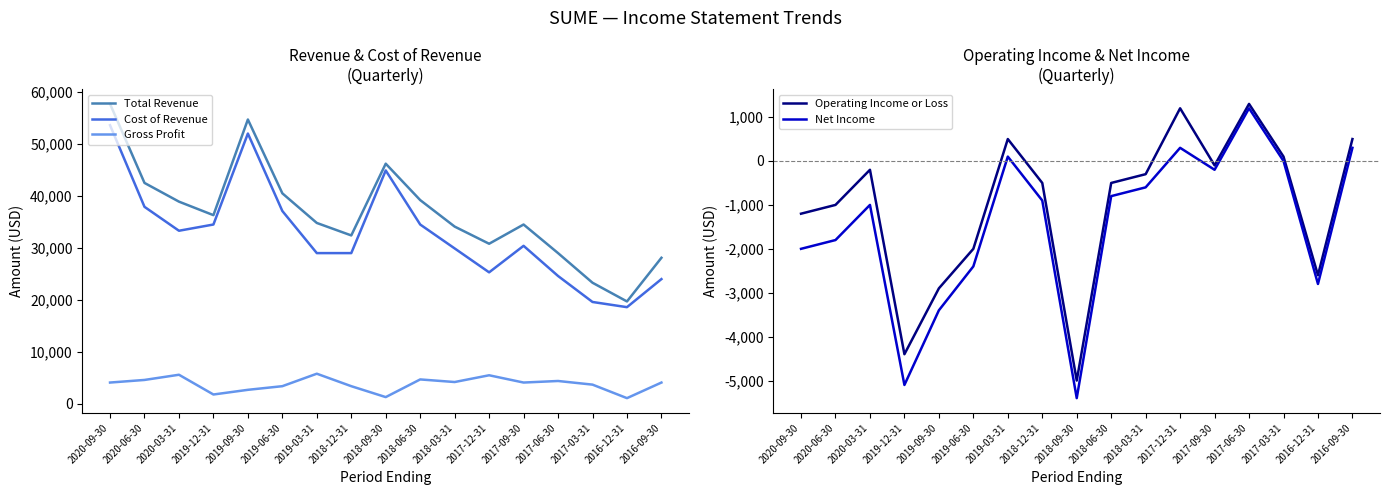

What are all the series names shown in the legend?

Total Revenue, Cost of Revenue, Gross Profit, Operating Income or Loss, Net Income